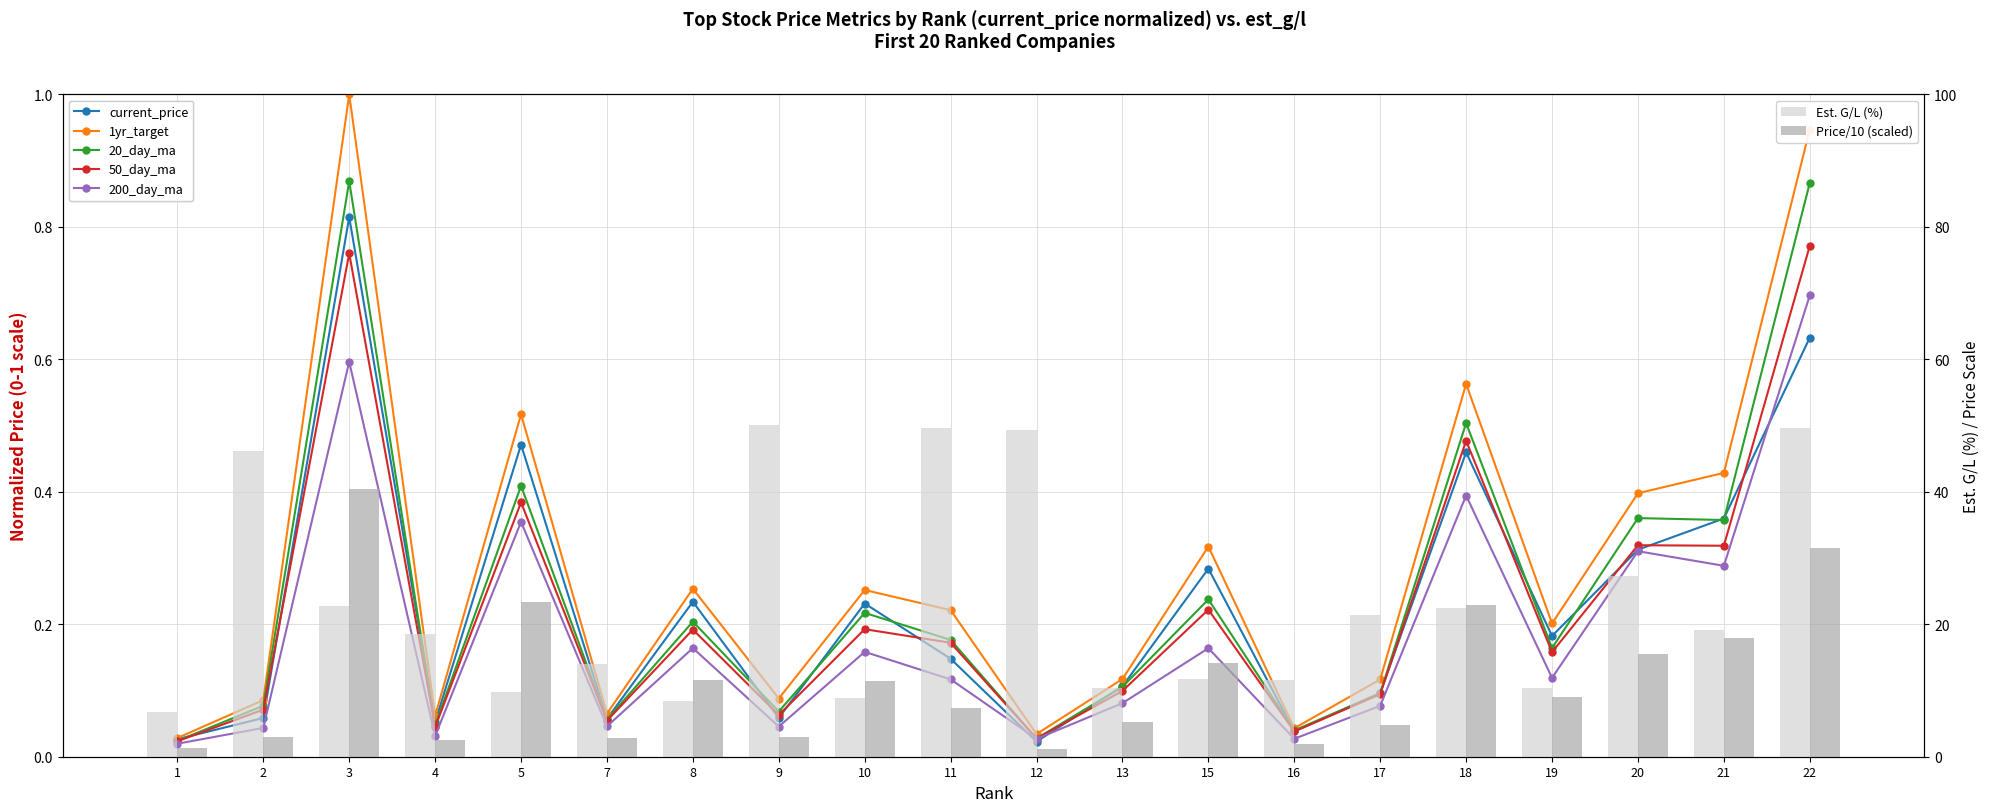

Which series has the widest spread of values?

est_g/l